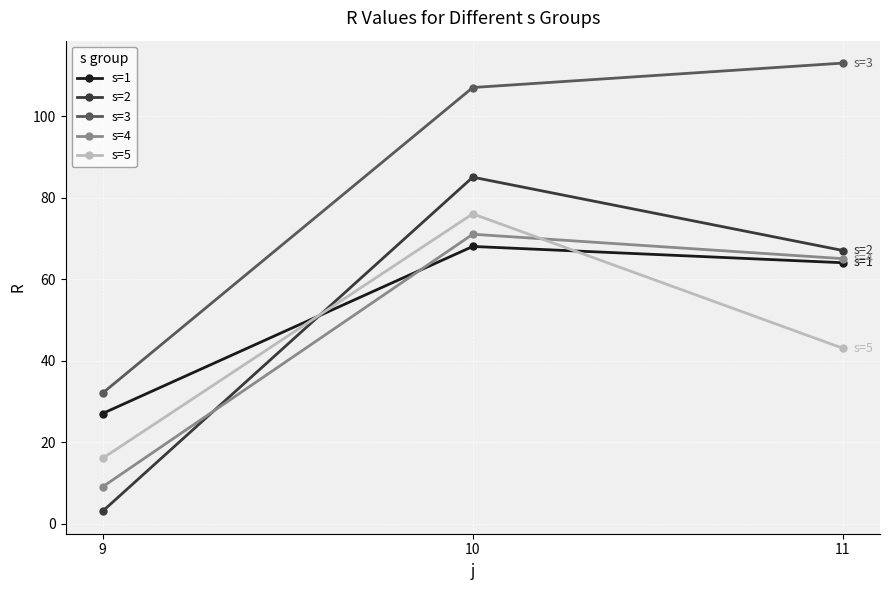

At which category is the sum across all series the highest?

10